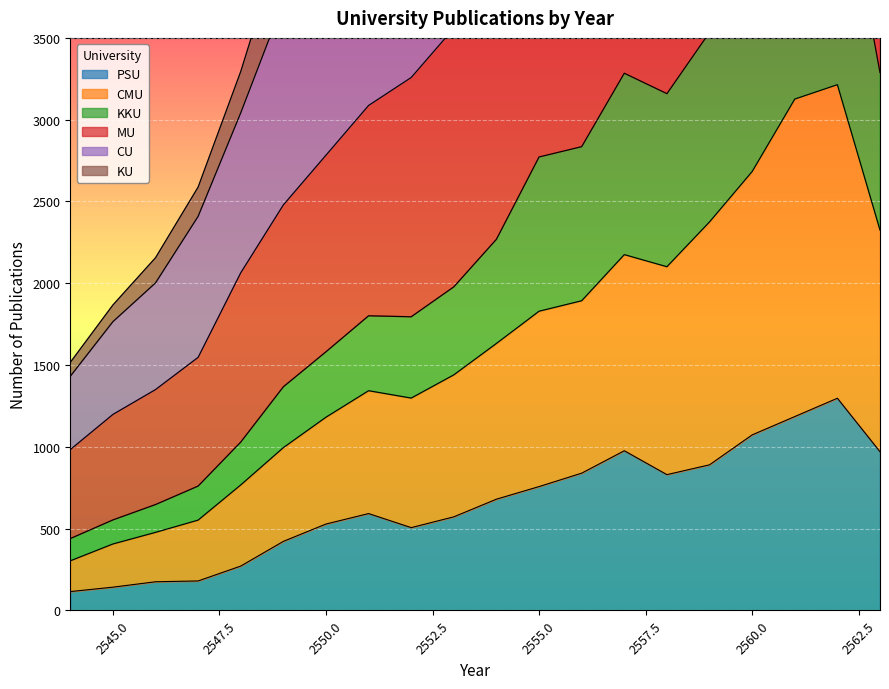

True or false: CMU has more than 1 interior local peaks.

True